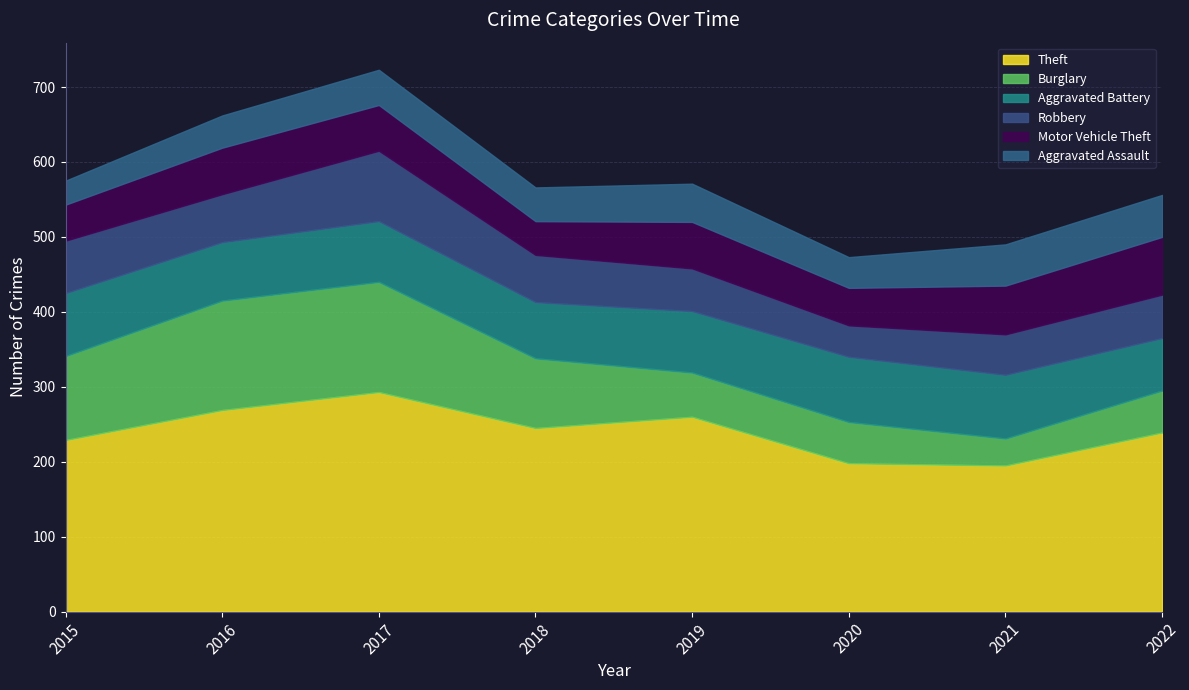

Which series has the widest spread of values?

Burglary